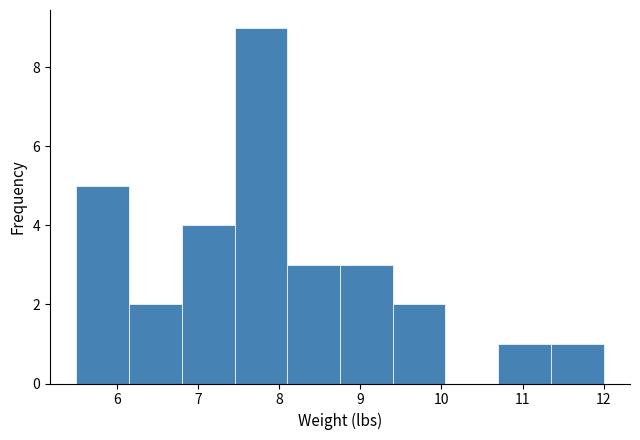

How tall is the bar that spans 6.15 to 6.80 on the x-axis? Neither the bar edges nor the heights are printed on the chart, so give them approximately, as read against the axes.

2